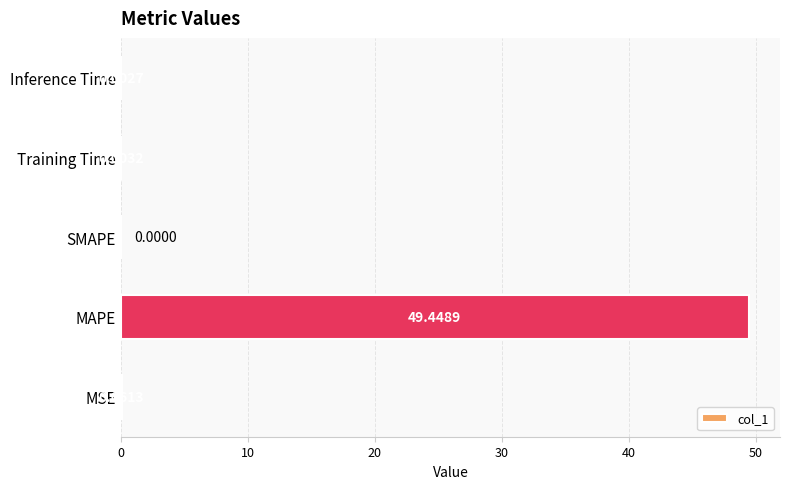

How many positive values are there?

4